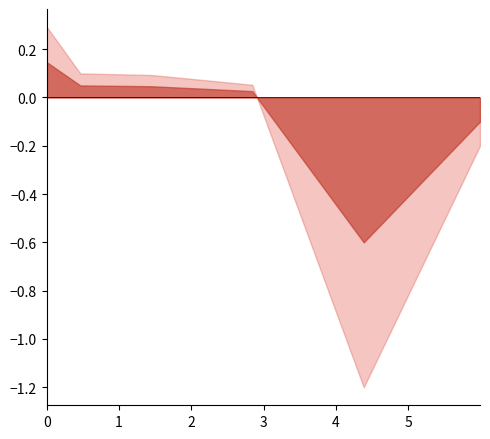

At which category does the data reach its first local valley?

4.387130237759902